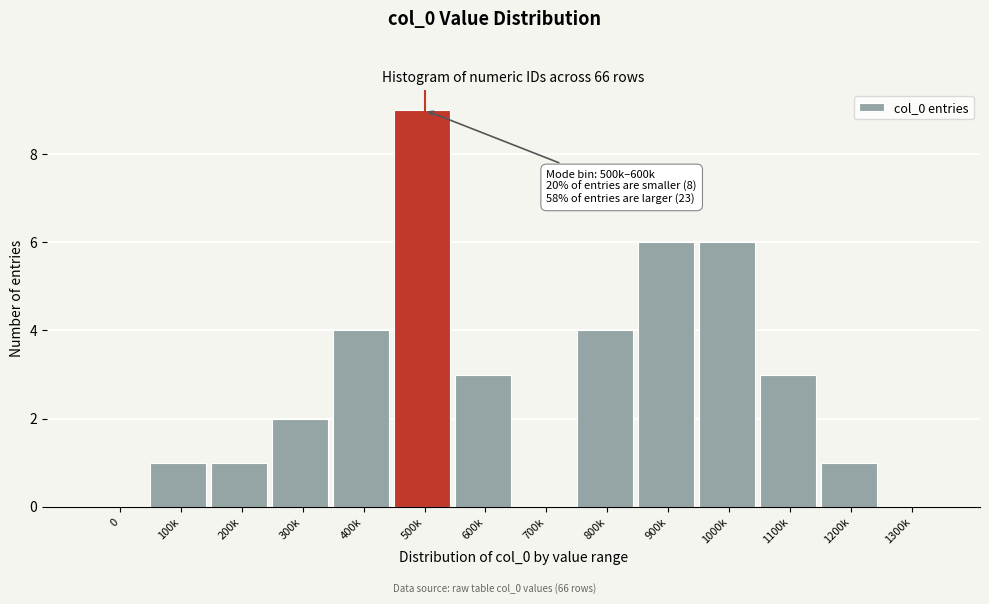

Reading left to right, list all the values displayed in this chart.

0=0	100k=1	200k=1	300k=2	400k=4	500k=9	600k=3	700k=0	800k=4	900k=6	1000k=6	1100k=3	1200k=1	1300k=0